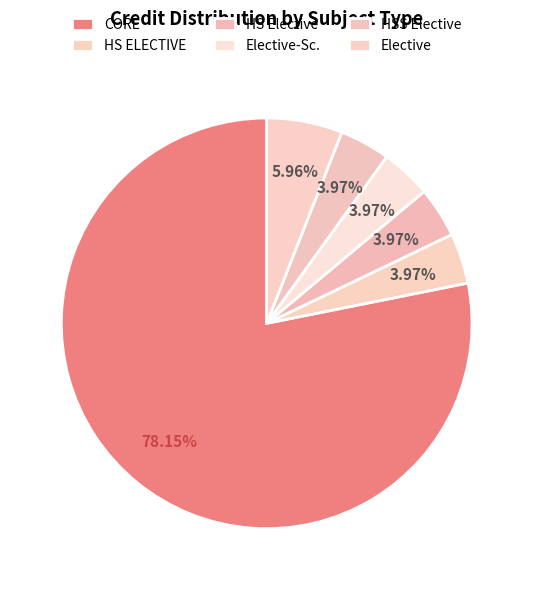

Is the sum of HS ELECTIVE and Elective-Sc. greater than half?

No